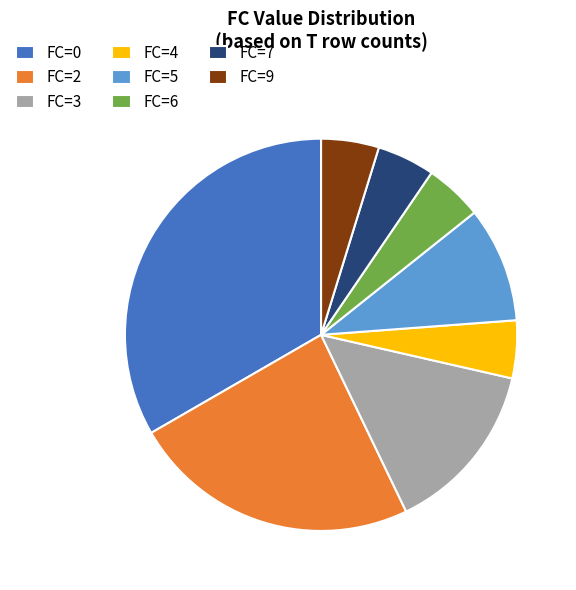

Is the sum of FC=4 and FC=0 greater than half?

No